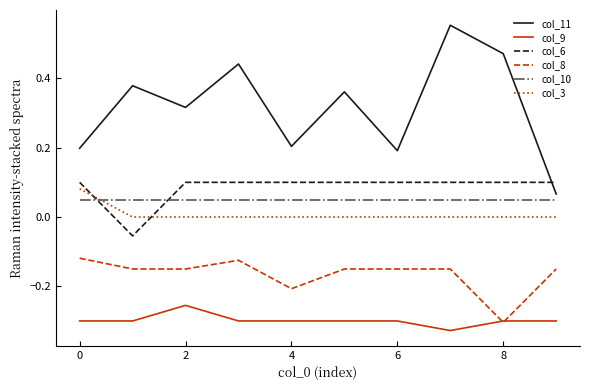

Which series has the largest total across all categories?

col_11